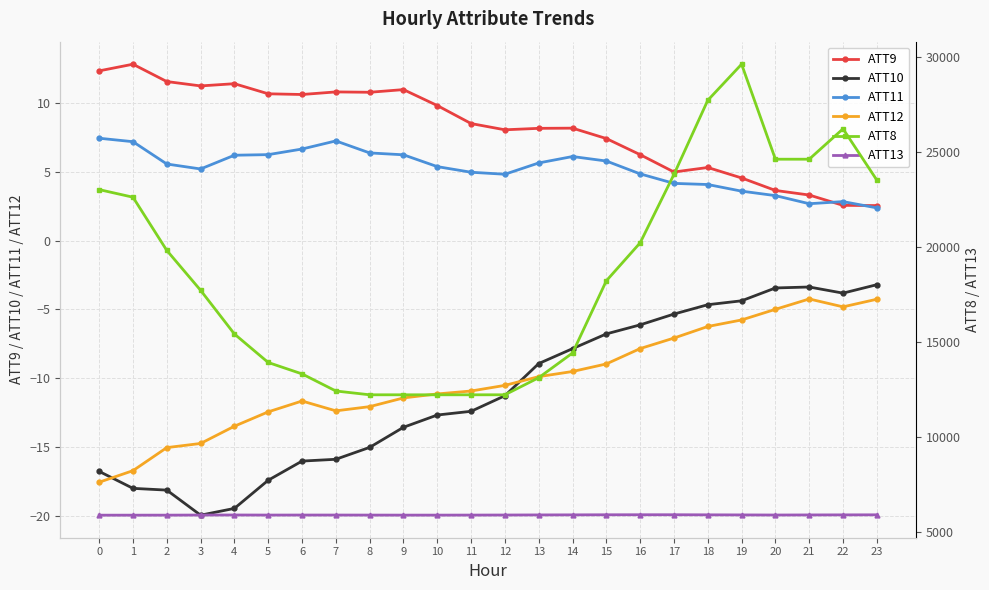

What is the value of the ATT12 point at the 9th from the left?

-12.1